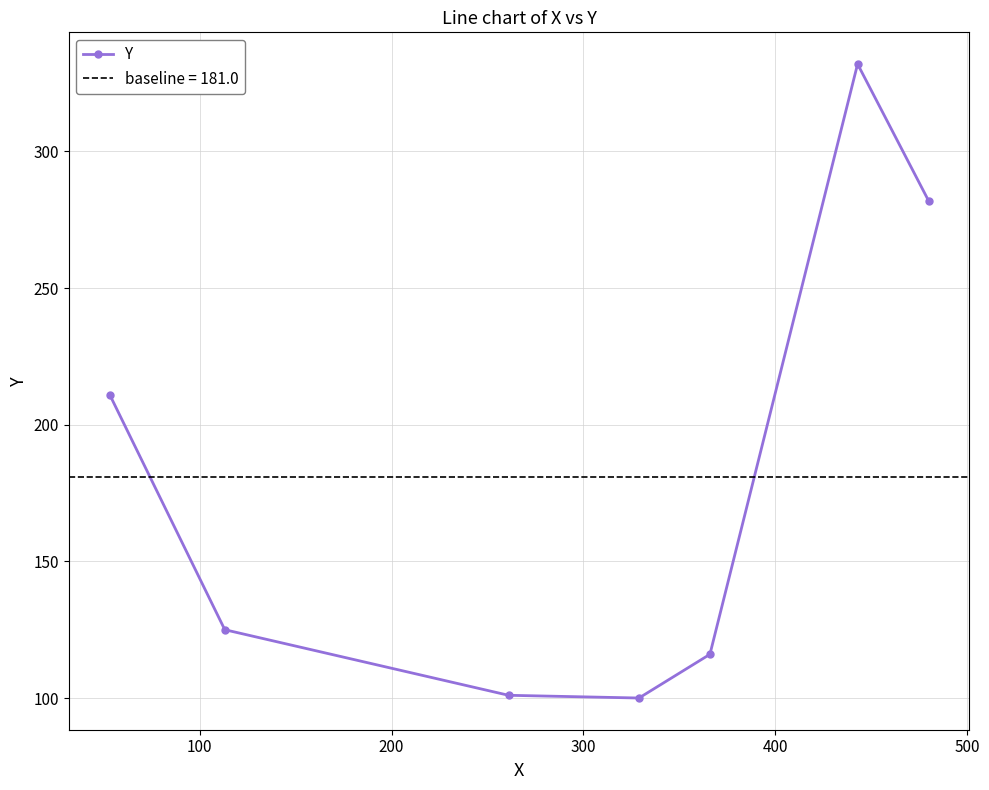

How many points are lower than both their immediate neighbors (excluding endpoints)?

1